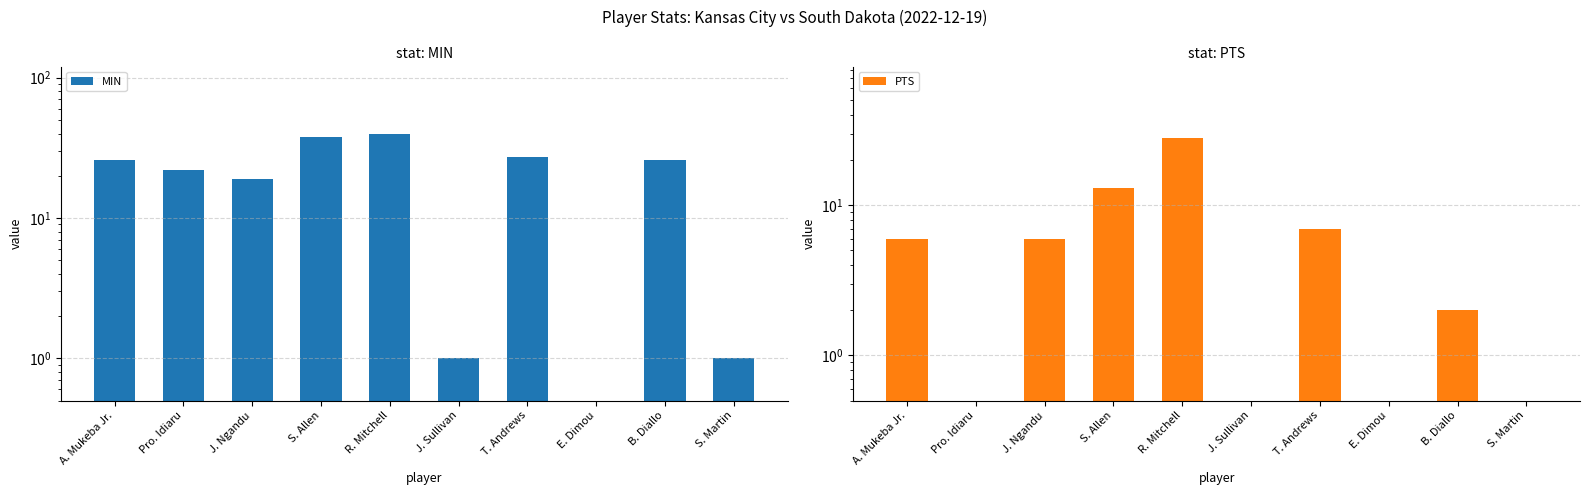

How many values in PTS are above zero?

6